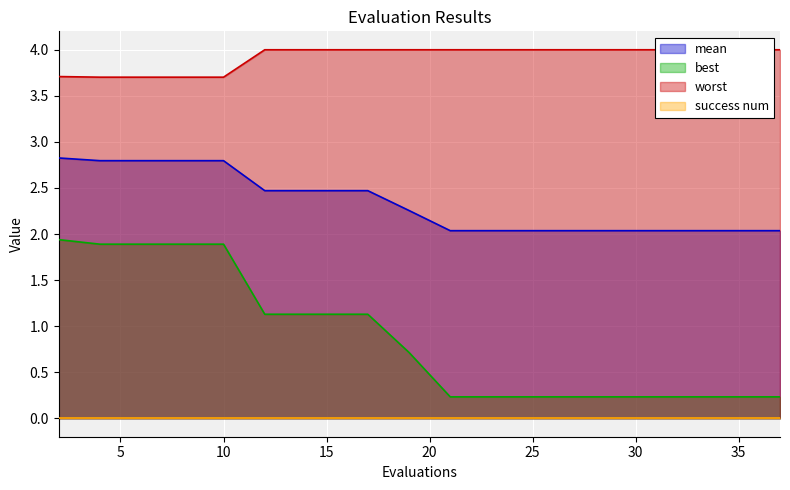

True or false: mean and worst cross at least once.

False